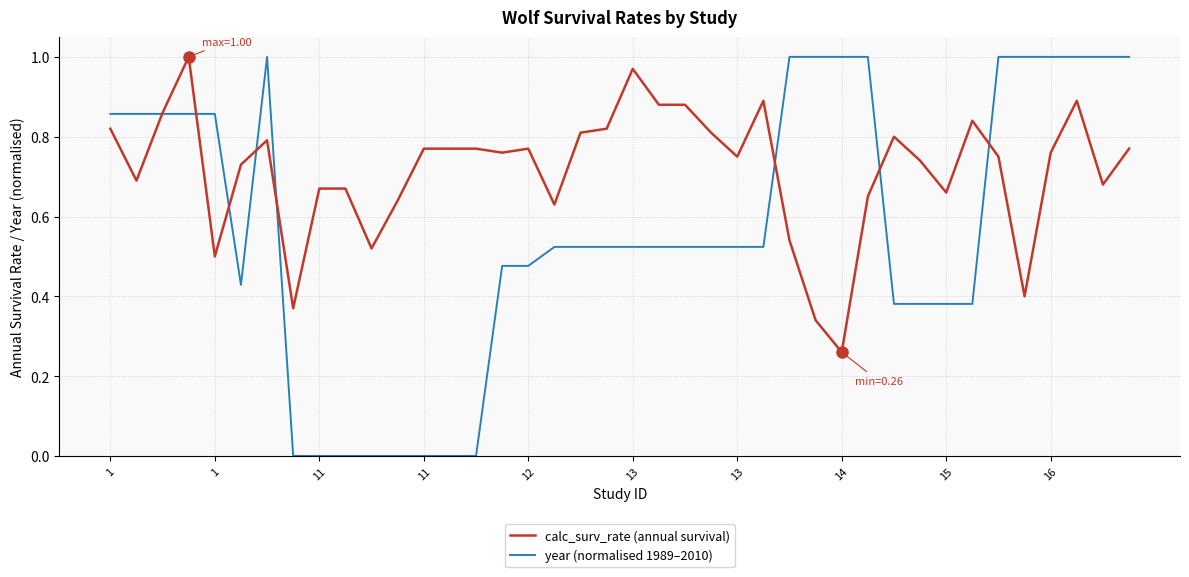

What are all the series names shown in the legend?

calc_surv_rate (annual survival), year (normalised 1989–2010)